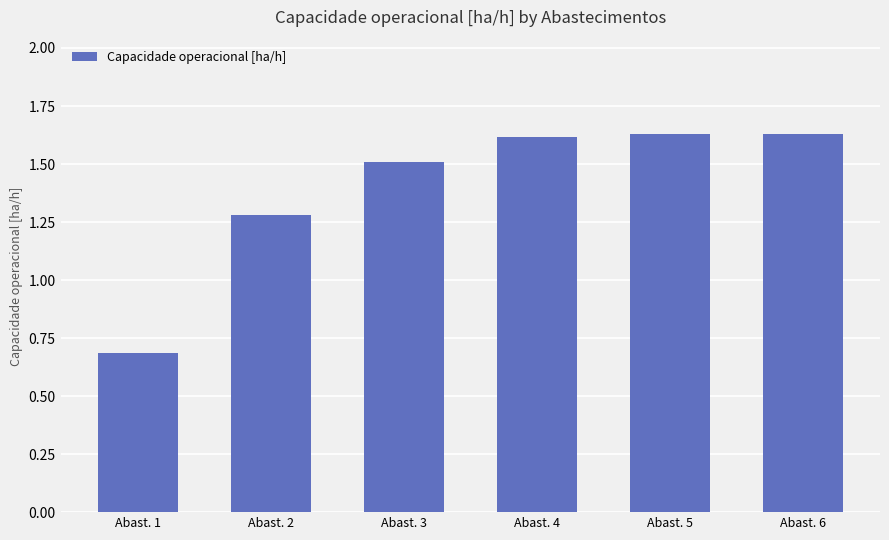

How many values are below 1?

1